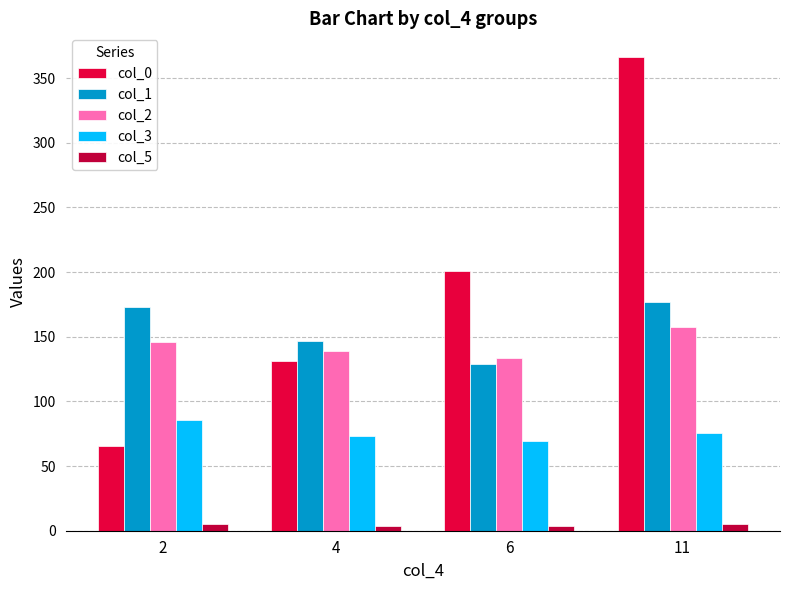

How many categories are shown in the chart?

4